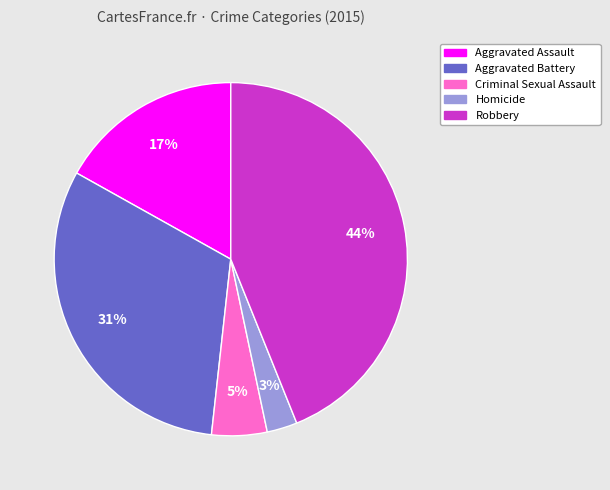

Is the sum of Homicide and Aggravated Battery greater than half?

No